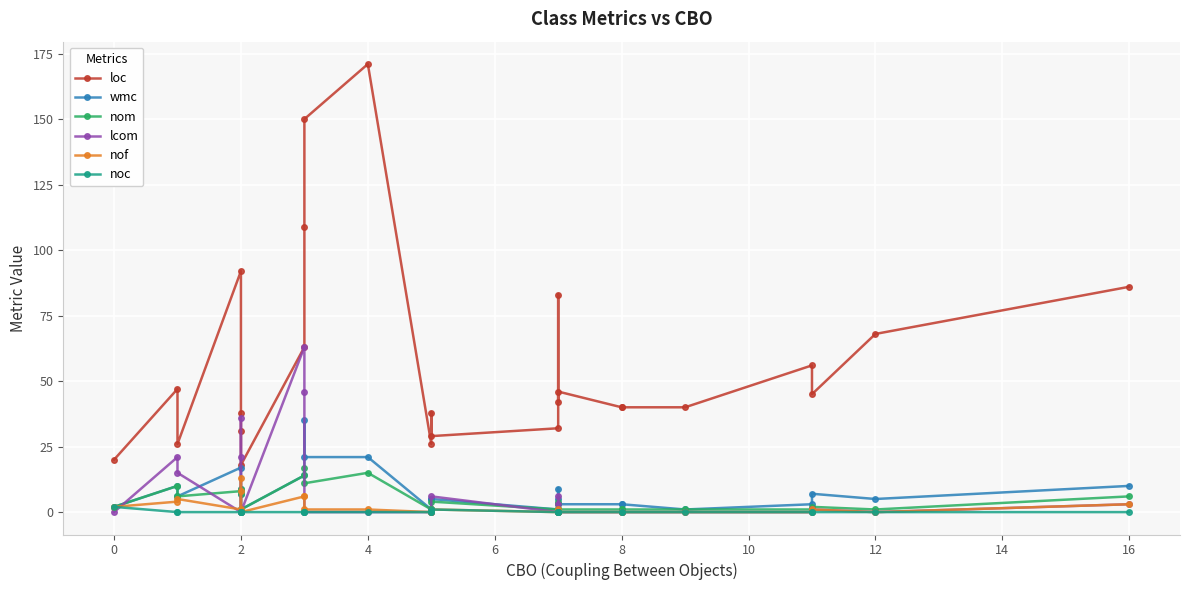

How many intersections are there between nom and lcom?

9